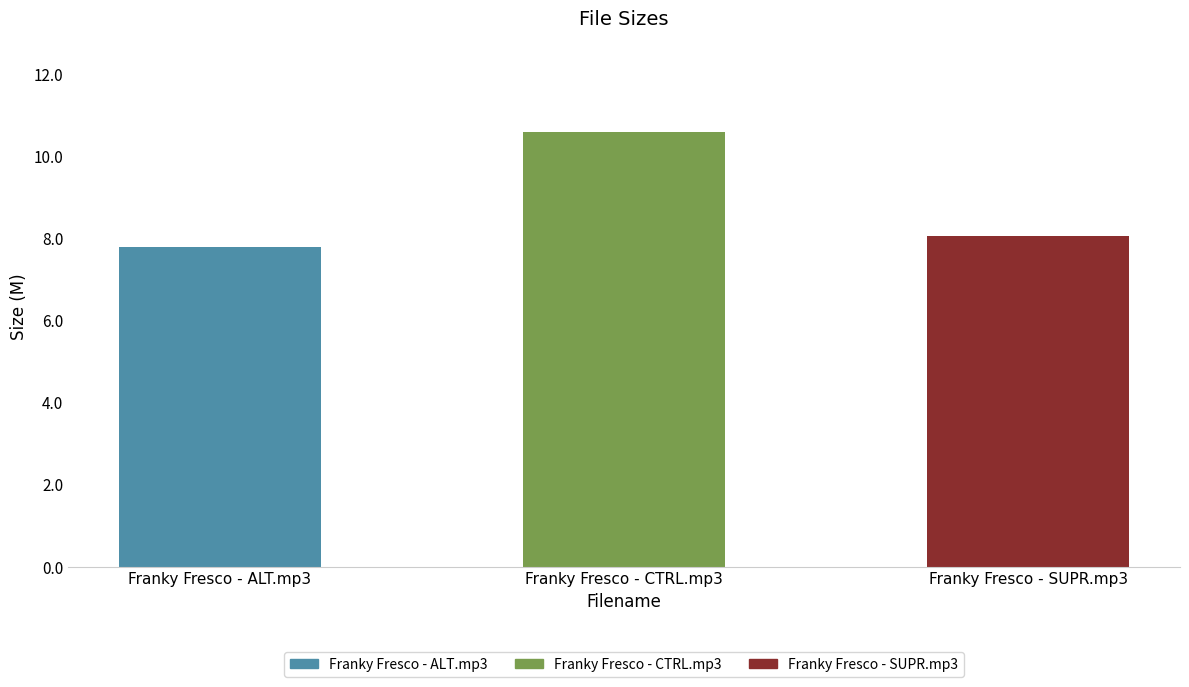

Reading left to right, transcribe all the data shown in this chart.

Franky Fresco - ALT.mp3=7.8	Franky Fresco - CTRL.mp3=10.6	Franky Fresco - SUPR.mp3=8.1